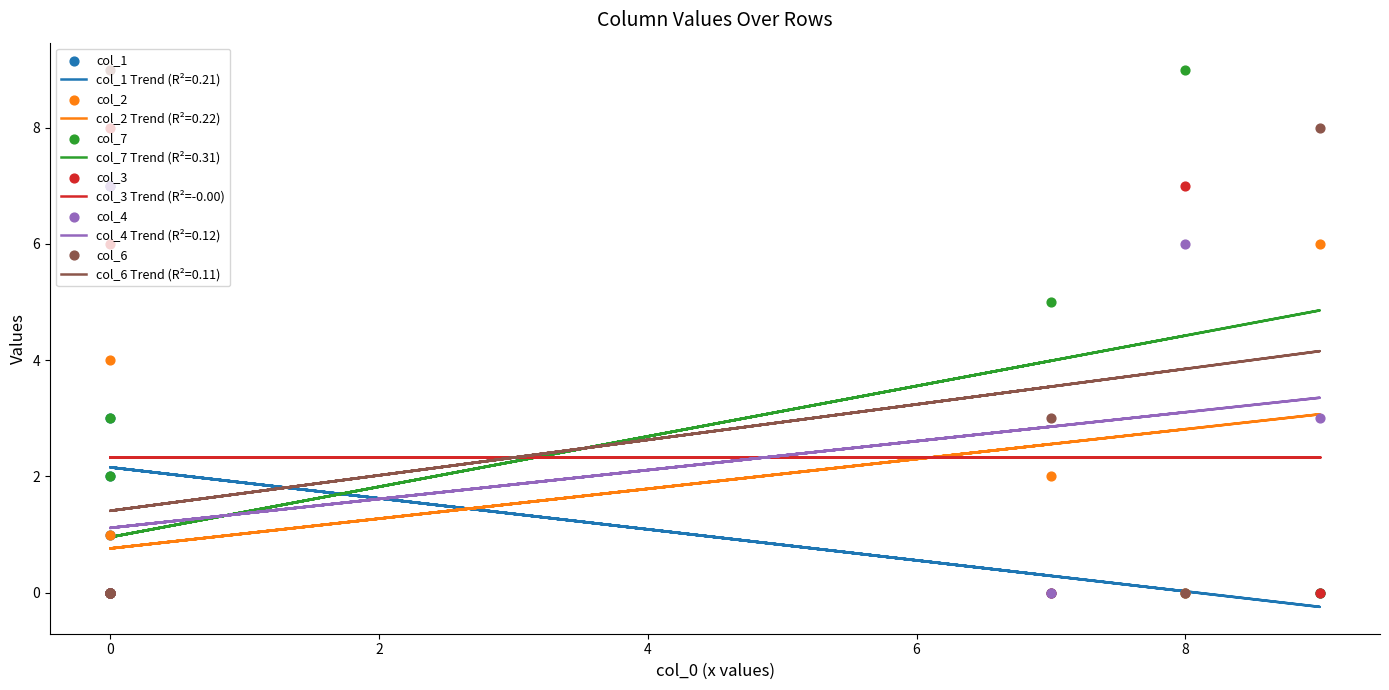

What are all the series names shown in the legend?

col_1, col_2, col_7, col_3, col_4, col_6